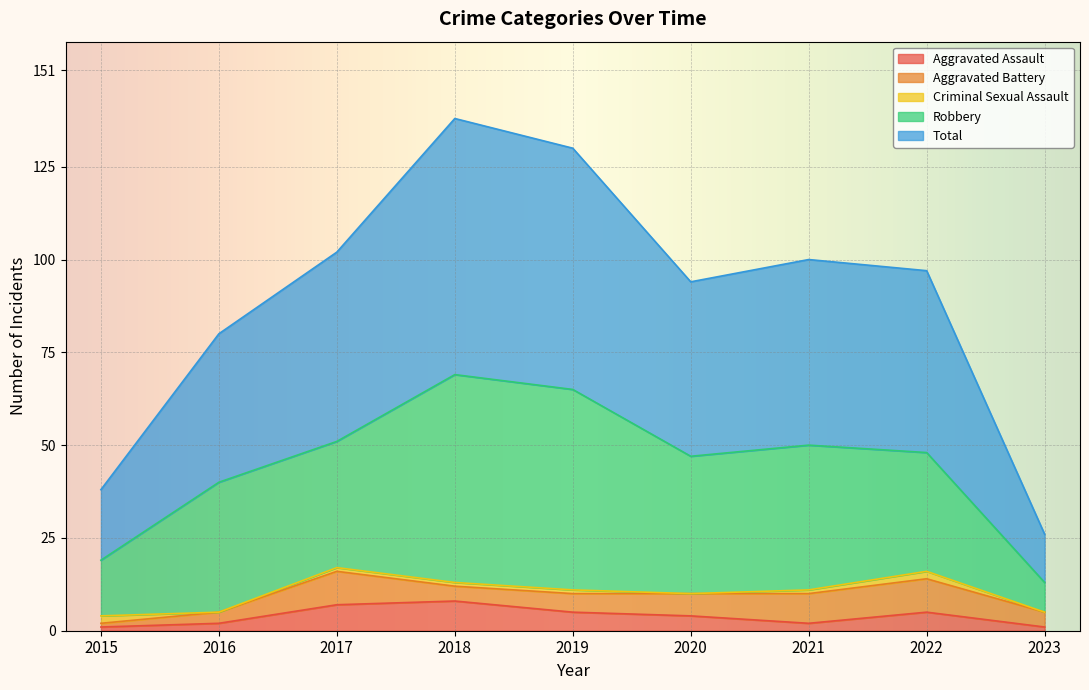

At which label is Robbery closest to 32?

2022